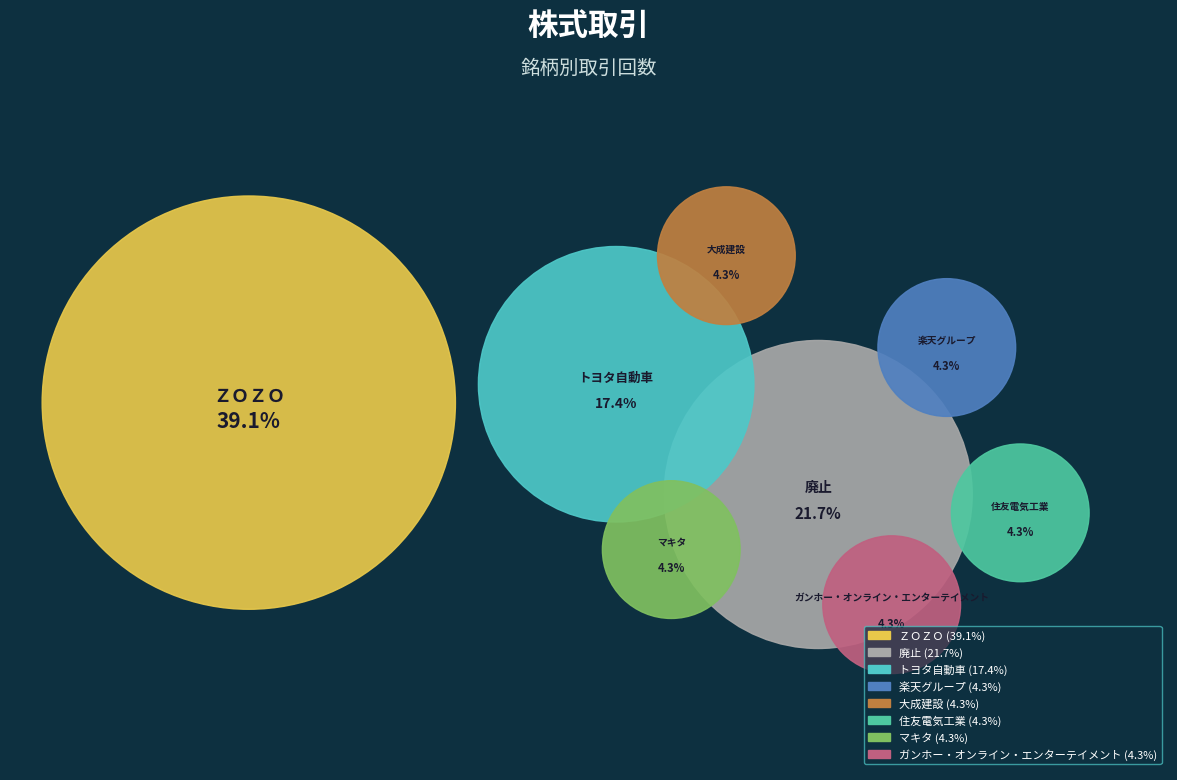

To the nearest percent, what is the difference between the largest and smallest slice percentages?

35%